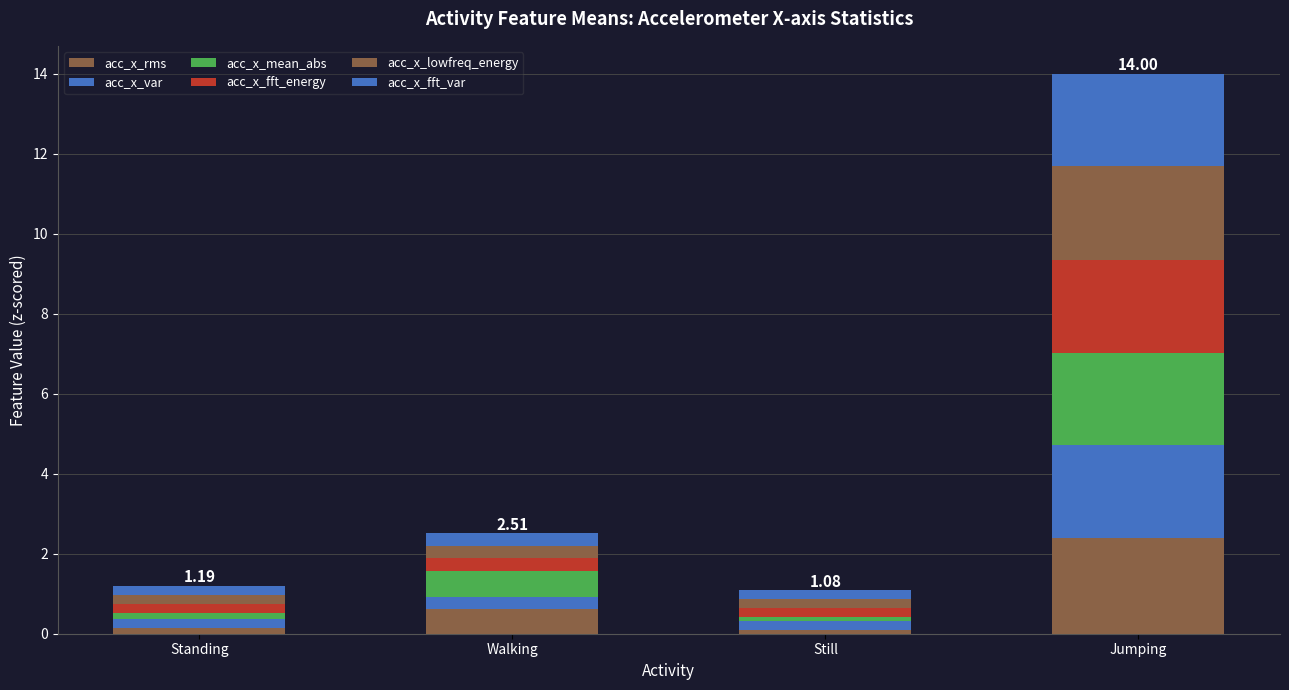

True or false: acc_x_fft_var has a value of 3.5 at Jumping.

False